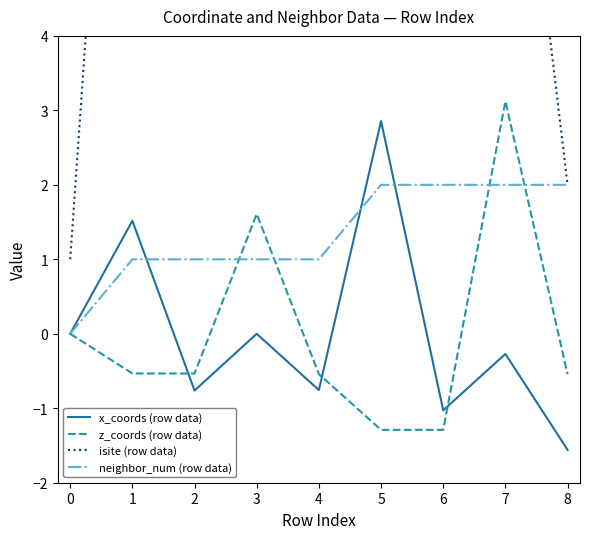

How many interior local valleys does the isite (row data) series have?

1